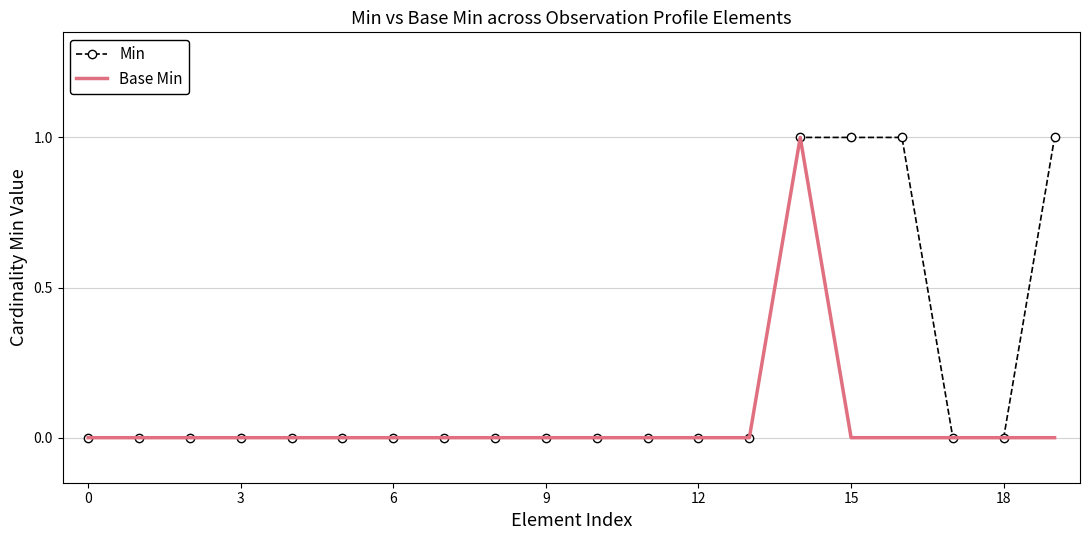

Rank the series by their average value, from highest to lowest.

Min, Base Min